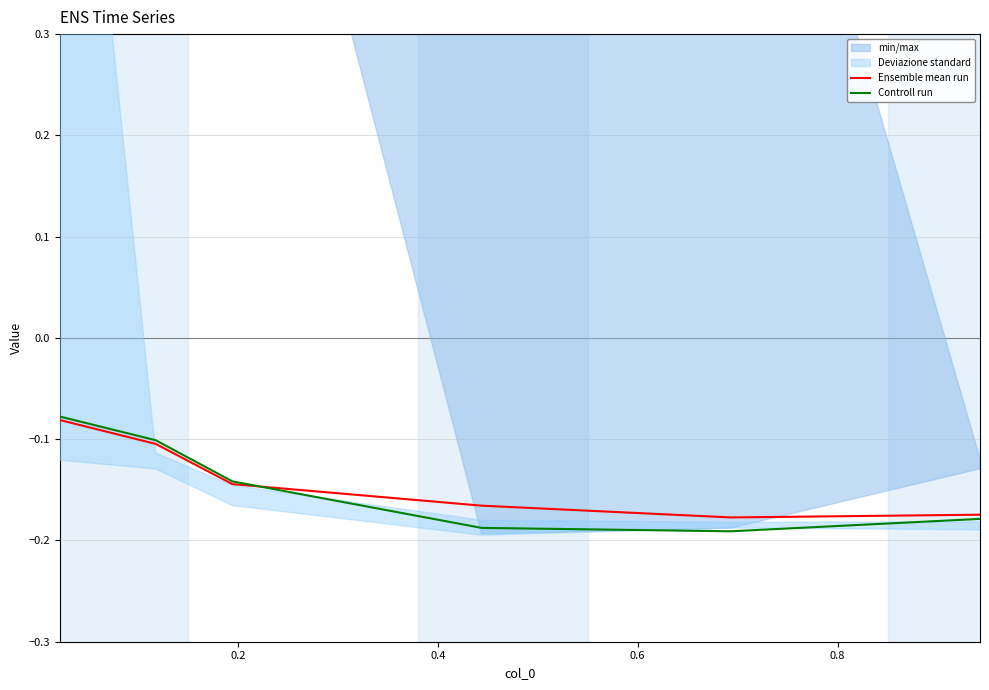

The value of Controll run at 0.8 is -0.3. True or false?

False